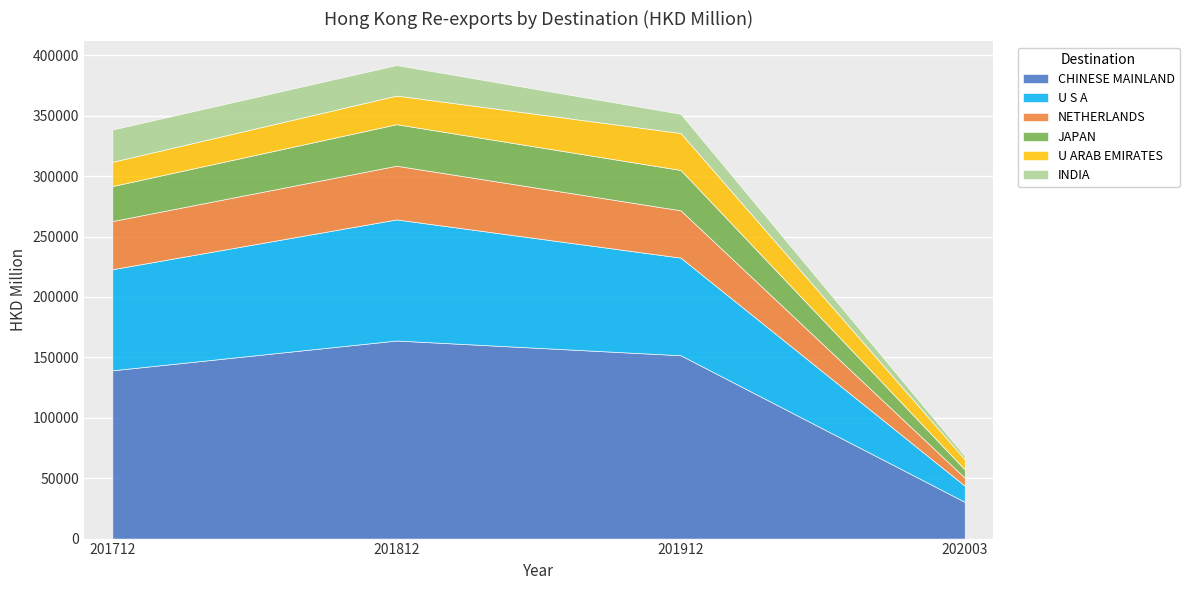

What is the smallest value displayed?

2716.6